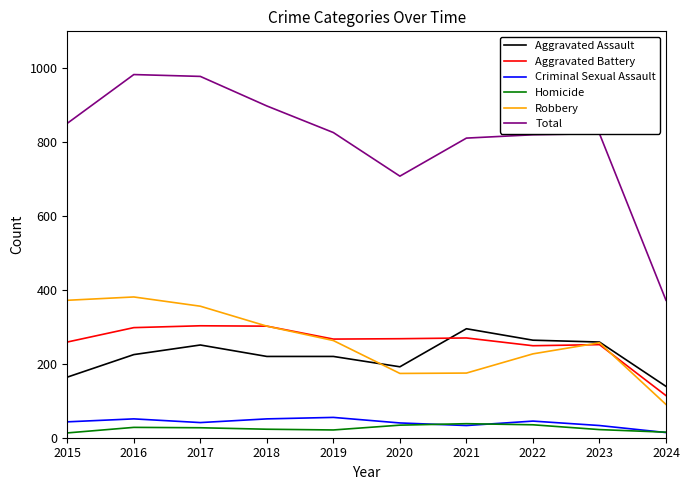

What is the maximum value shown in the chart?

983